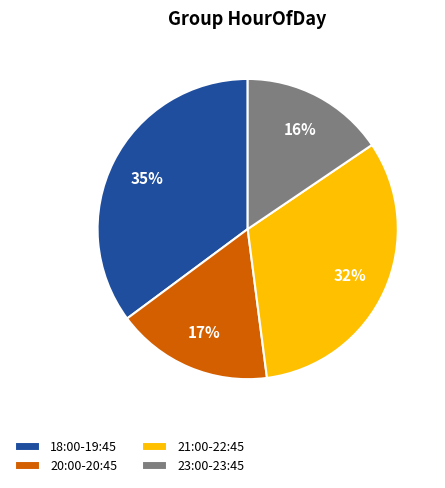

Rank the categories by value from highest to lowest.

18:00-19:45, 21:00-22:45, 20:00-20:45, 23:00-23:45